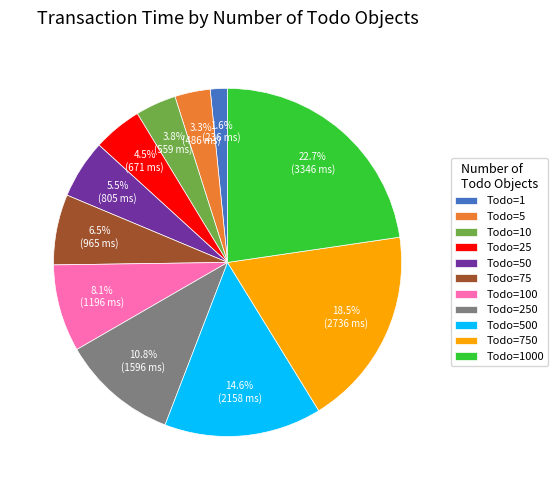

Which has a higher value, Todo=500 or Todo=75?

Todo=500